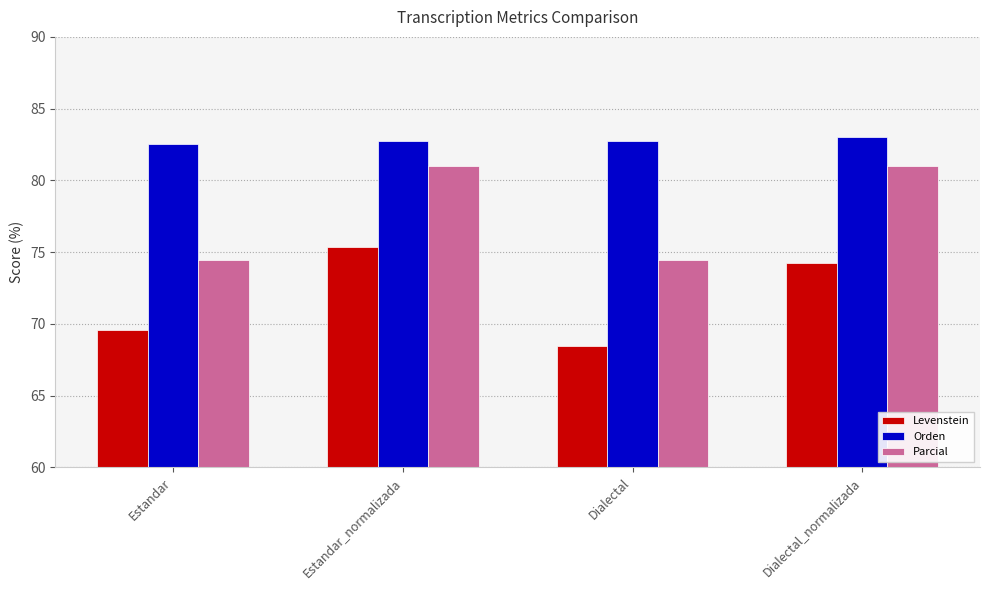

Which category has the lowest value in the Levenstein series?

Dialectal